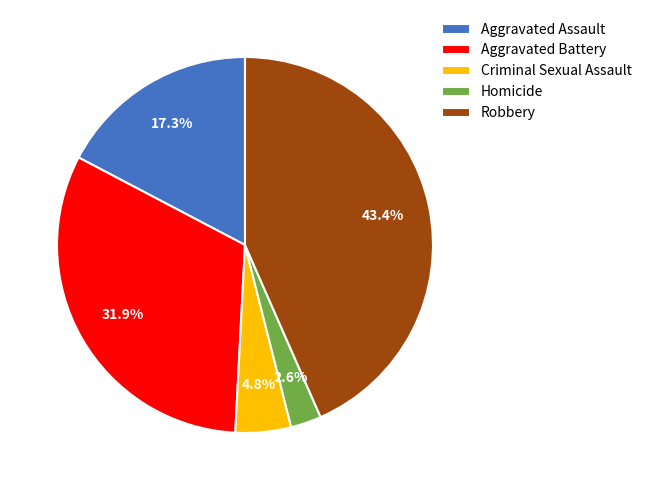

Which has a higher value, Criminal Sexual Assault or Homicide?

Criminal Sexual Assault